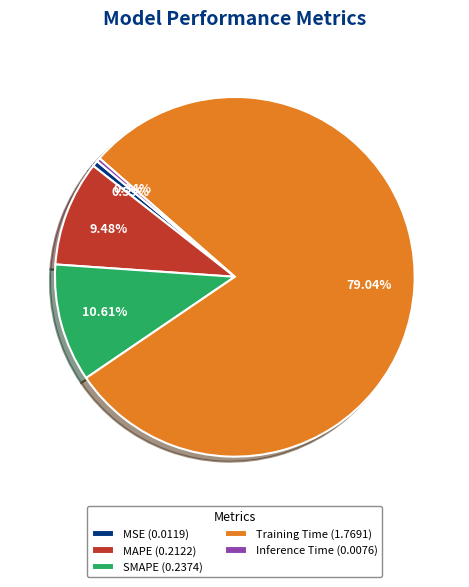

Between Training Time (1.7691) and SMAPE (0.2374), which is larger?

Training Time (1.7691)